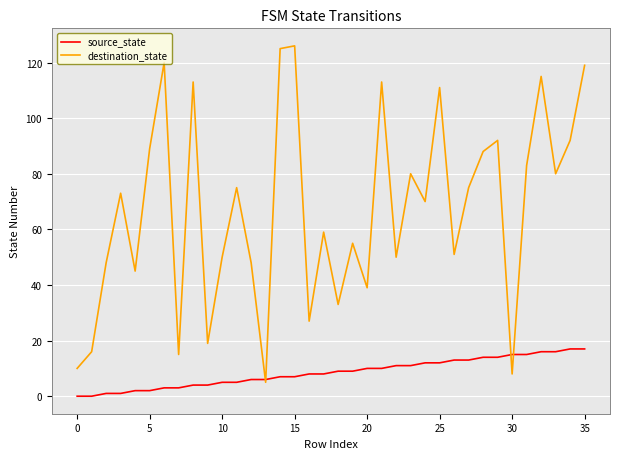

Reading left to right, list all the values displayed in this chart.

source_state: 0	0	1	1	2	2	3	3	4	4	5	5	6	6	7	7	8	8	9	9	10	10	11	11	12	12	13	13	14	14	15	15	16	16	17	17
destination_state: 10	16	48	73	45	89	120	15	113	19	50	75	48	5	125	126	27	59	33	55	39	113	50	80	70	111	51	75	88	92	8	83	115	80	92	119